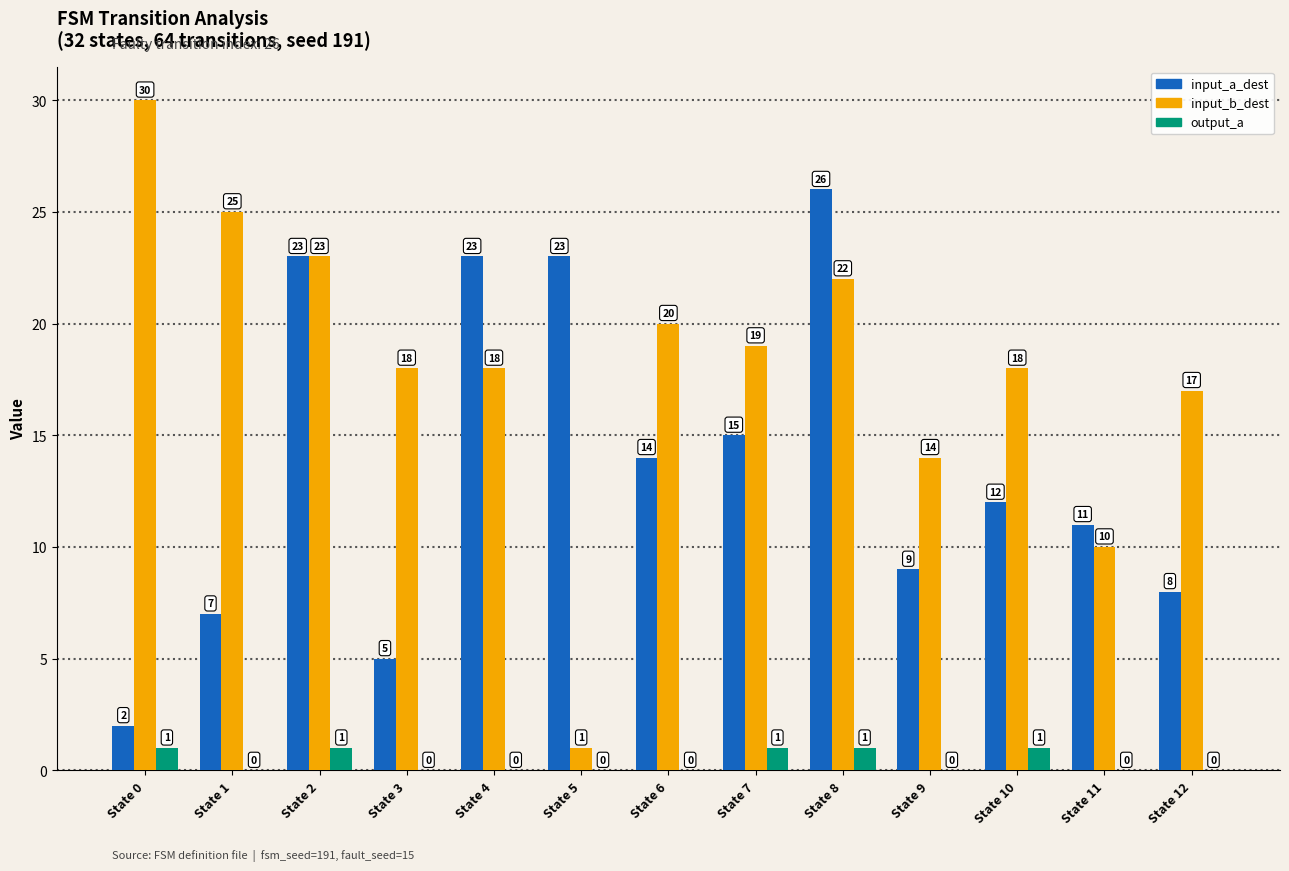

Reading left to right, what are all the values shown in this chart?

input_a_dest: 2	7	23	5	23	23	14	15	26	9	12	11	8
input_b_dest: 30	25	23	18	18	1	20	19	22	14	18	10	17
output_a: 1	0	1	0	0	0	0	1	1	0	1	0	0